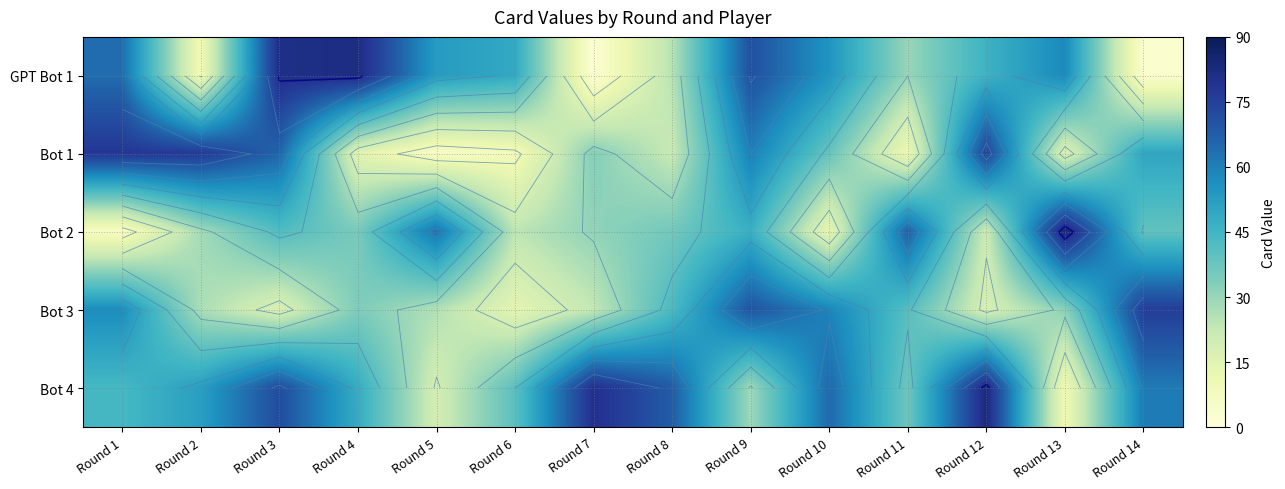

Count the number of data series in this chart.

5